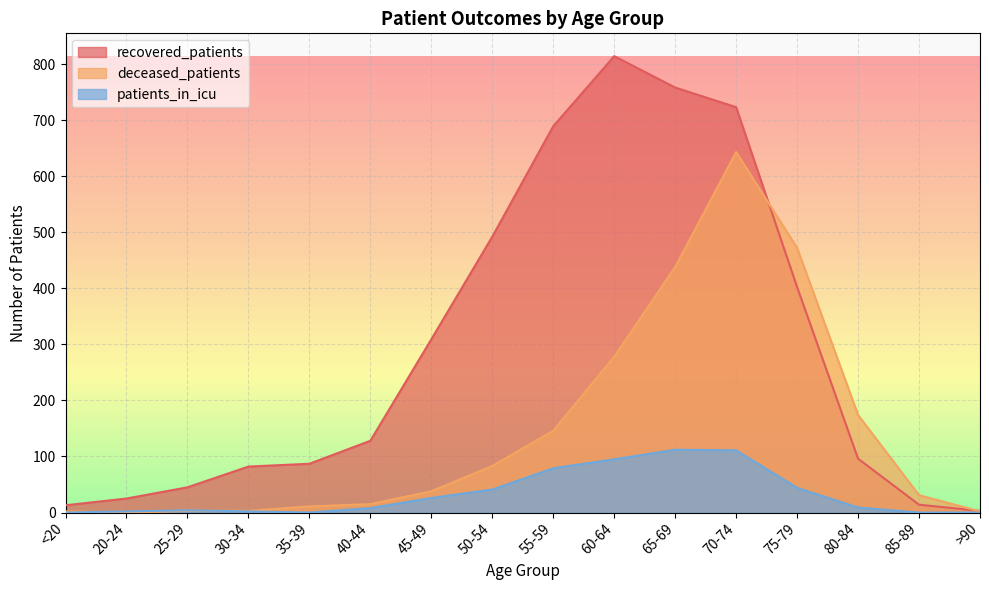

How many data points in recovered_patients are less than 128?

8